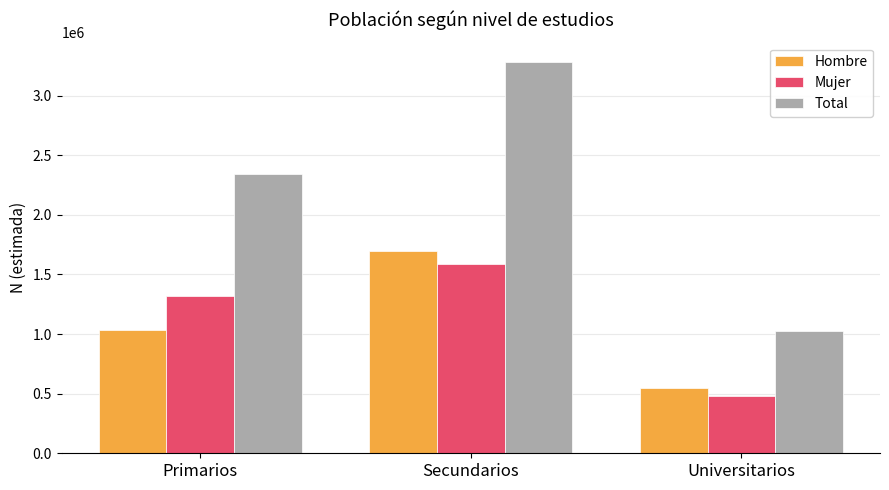

Reading right to left, what are all the values shown in this chart?

Hombre: Universitarios=551408	Secundarios=1693413	Primarios=1031723
Mujer: Universitarios=476412	Secundarios=1587673	Primarios=1315113
Total: Universitarios=1027820	Secundarios=3281086	Primarios=2346835